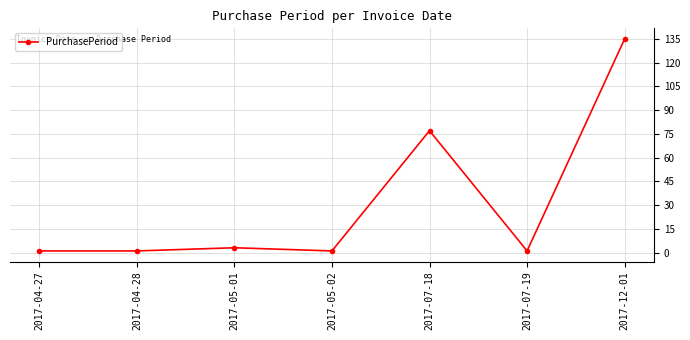

What is the maximum value shown in the chart?

135